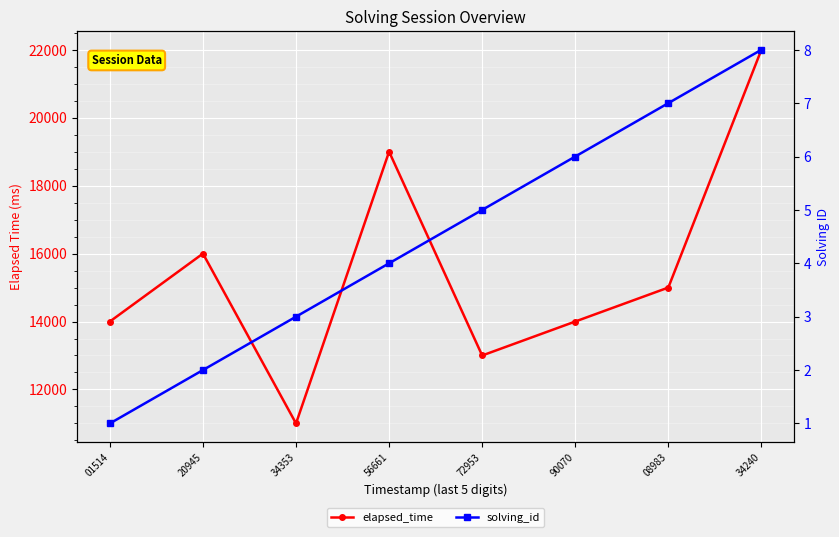

Where is solving_id nearest to the value 4?

56661